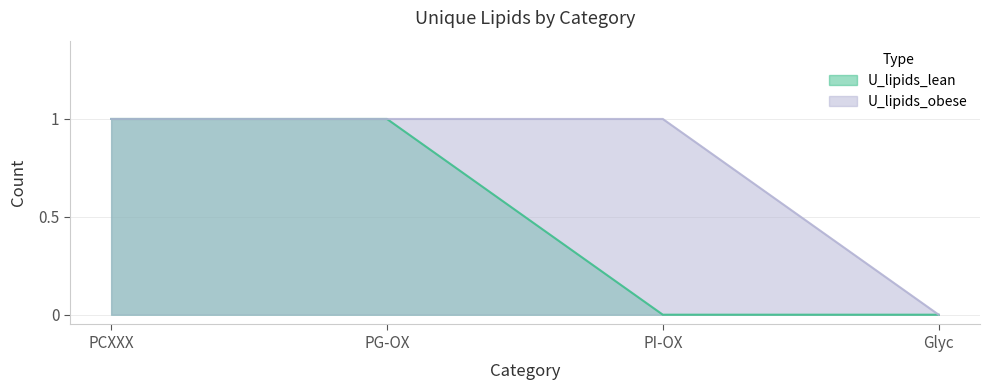

Reading left to right, list all the values displayed in this chart.

U_lipids_lean: PCXXX=1	PG-OX=1	PI-OX=0	Glyc=0
U_lipids_obese: PCXXX=1	PG-OX=1	PI-OX=1	Glyc=0